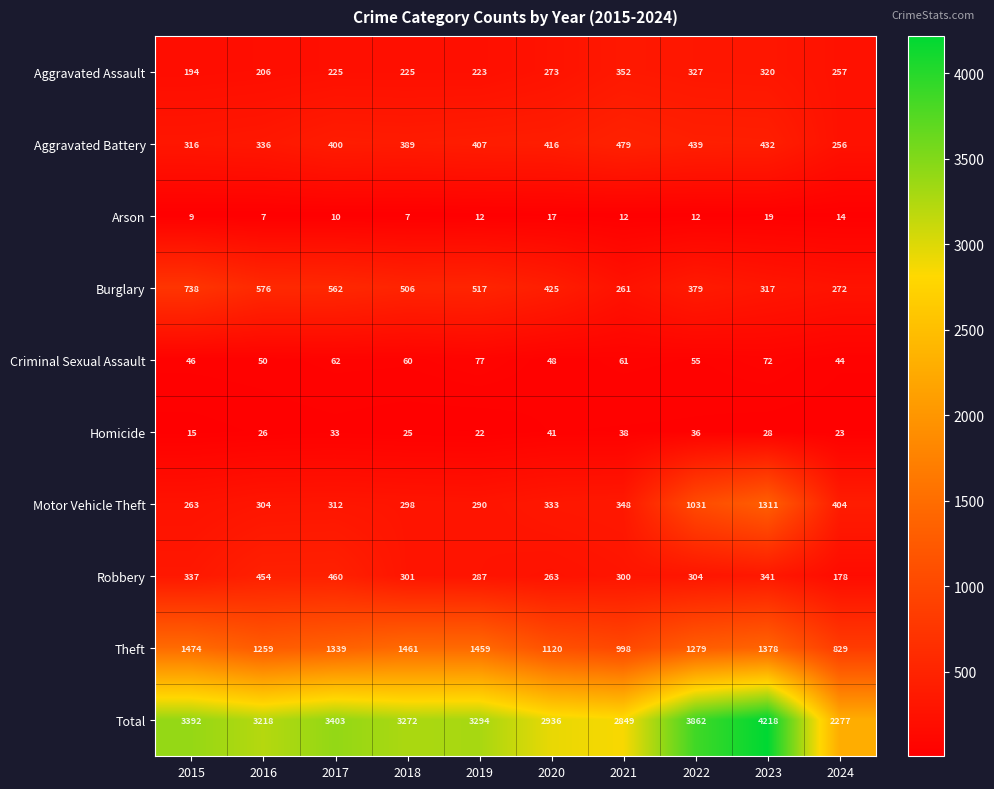

Is it true that Theft equals 1474 at 2015?

True